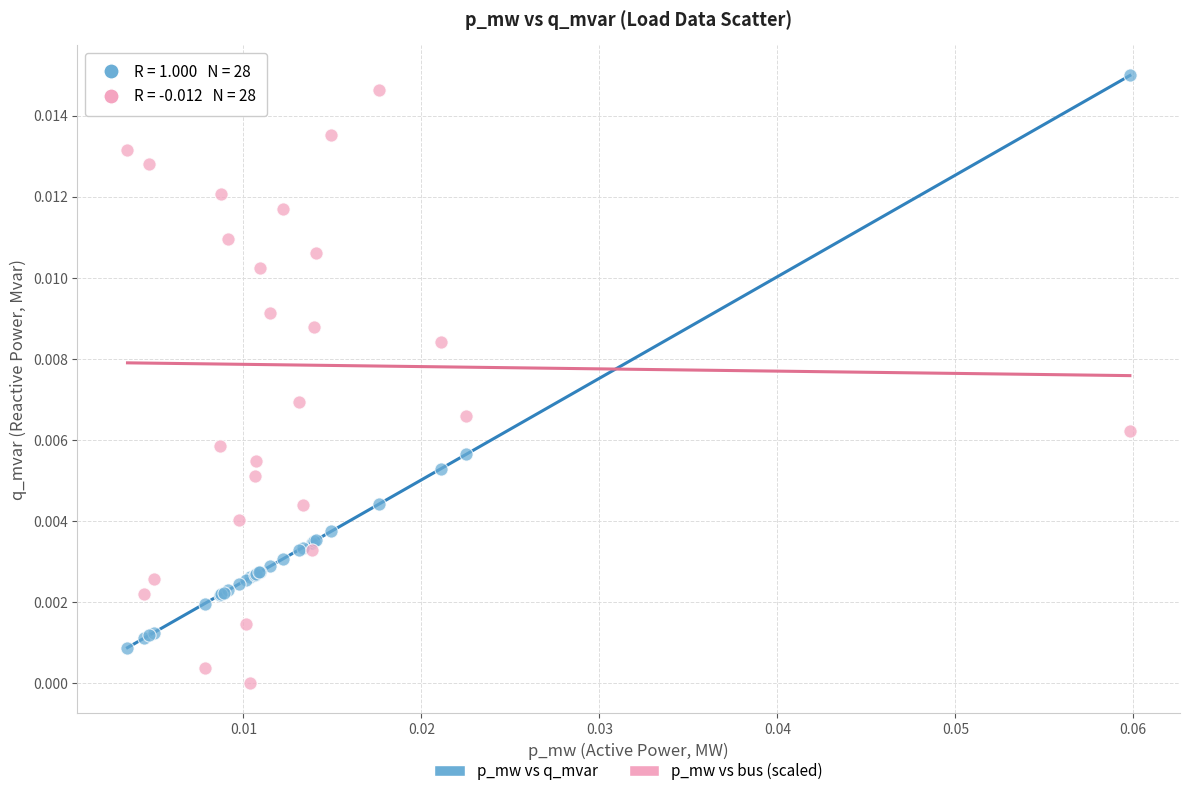

What are all the series names shown in the legend?

p_mw vs q_mvar, p_mw vs bus (scaled)